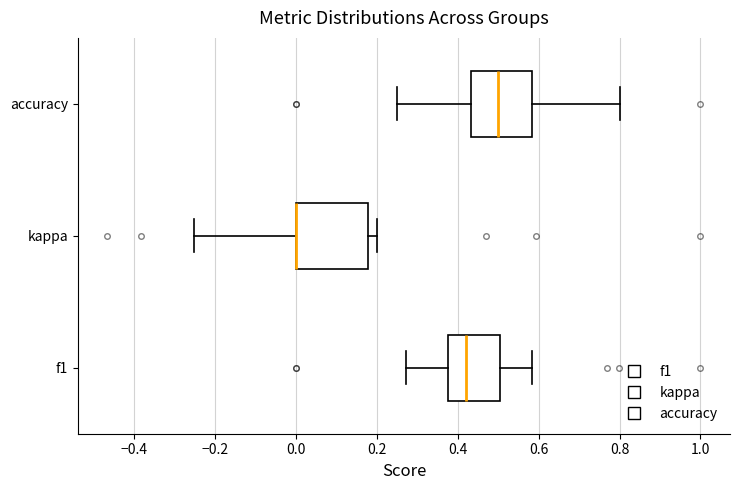

Comparing the boxes themselves (not the whiskers), which one is the widest?

kappa